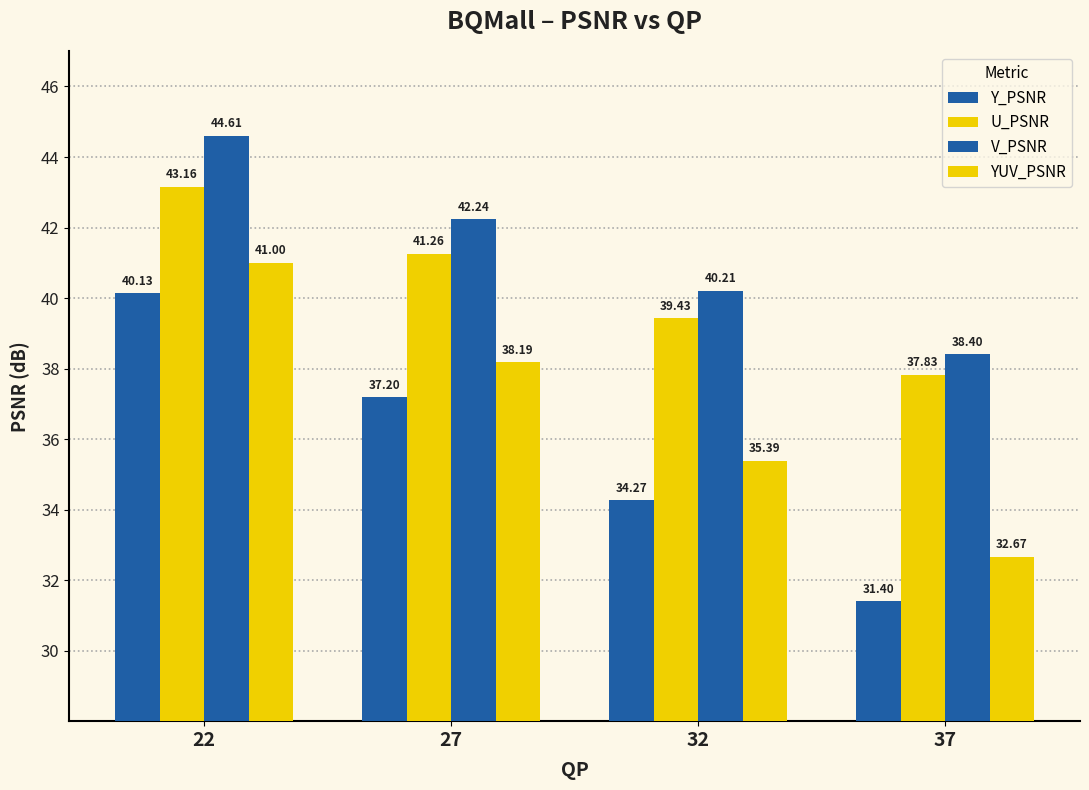

How many bars are there in each group?

4